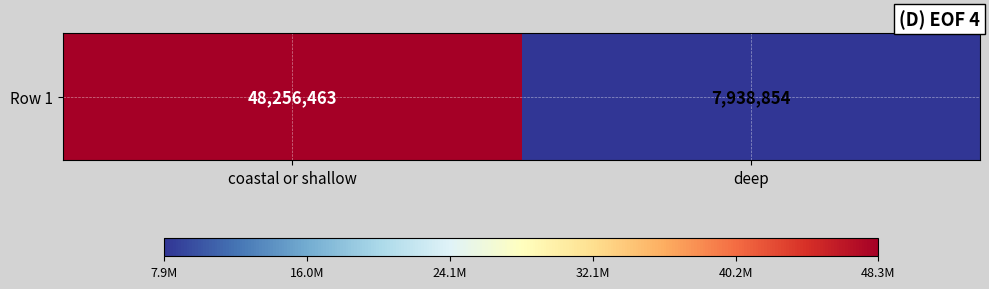

What is the difference between the values at deep and coastal or shallow?

40317609